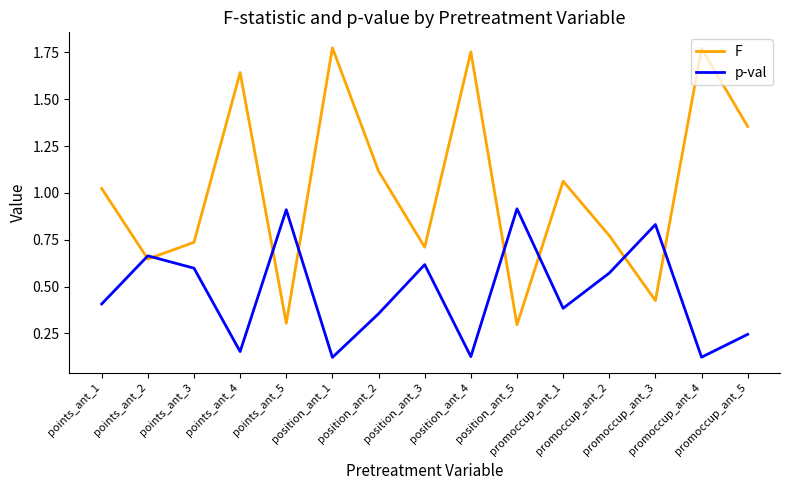

Which series has the largest total across all categories?

F